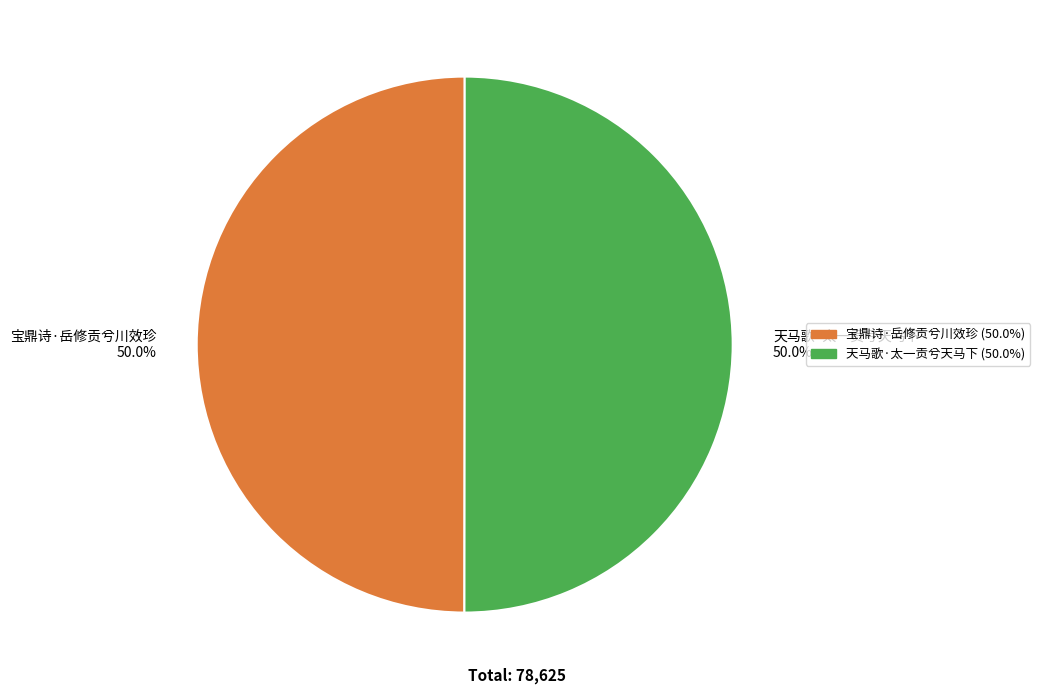

Combined, what portion of the pie is 天马歌·太一贡兮天马下 50.0% and 宝鼎诗·岳修贡兮川效珍 50.0%?

100.0%